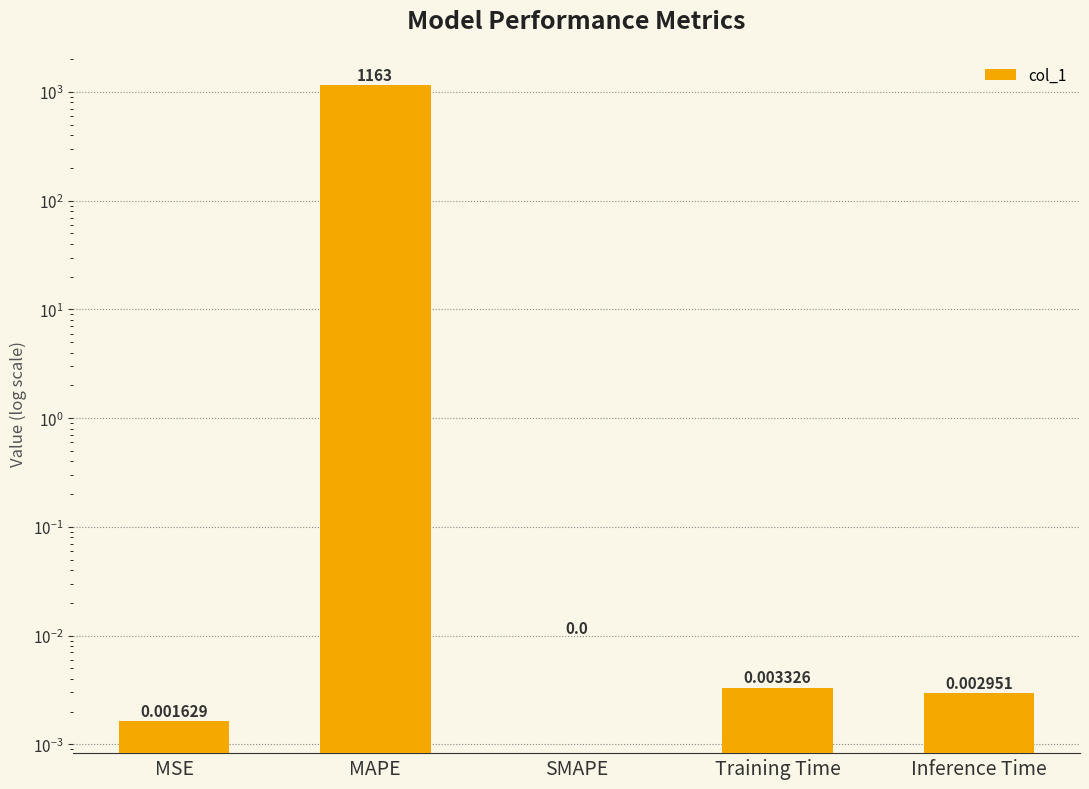

The chart shows a value of 0.0 at Training Time. True or false?

False